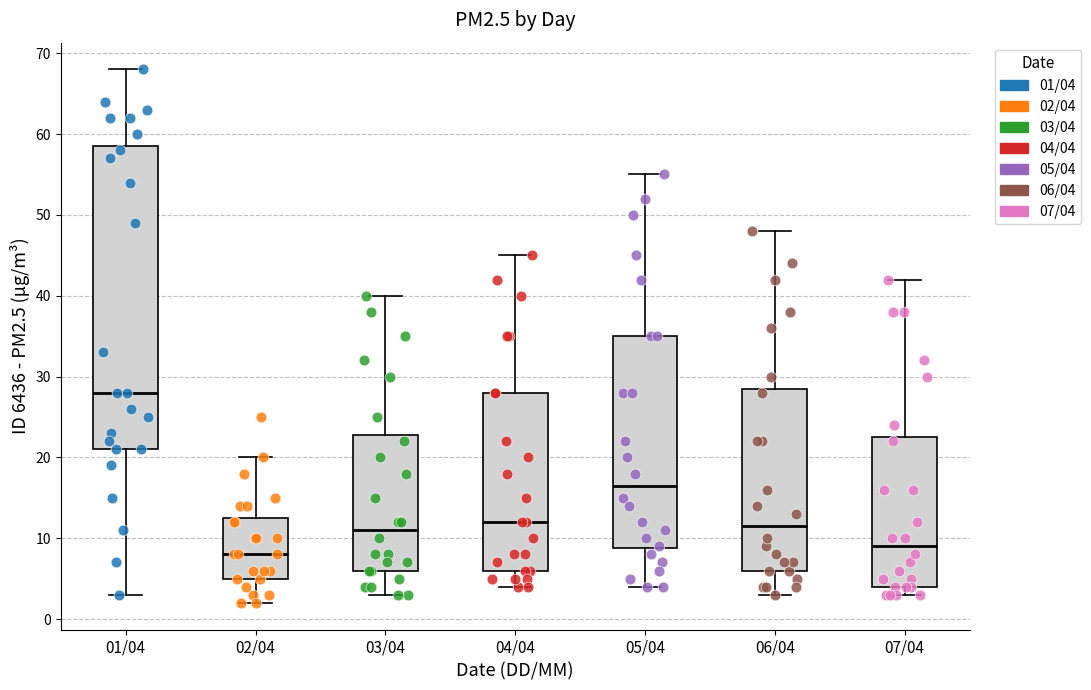

Reading left to right, transcribe this box plot: for each box, give where its median line is, the range the box spans, and where its two whiskers end, as read against the y-axis. The values are not printed on the chart, so give them approximately, as read against the axis.

01/04: median 28, box 21 to 59, whiskers 3 to 68
02/04: median 8, box 5 to 13, whiskers 2 to 20
03/04: median 11, box 6 to 23, whiskers 3 to 40
04/04: median 12, box 6 to 28, whiskers 4 to 45
05/04: median 17, box 9 to 35, whiskers 4 to 55
06/04: median 12, box 6 to 29, whiskers 3 to 48
07/04: median 9, box 4 to 23, whiskers 3 to 42